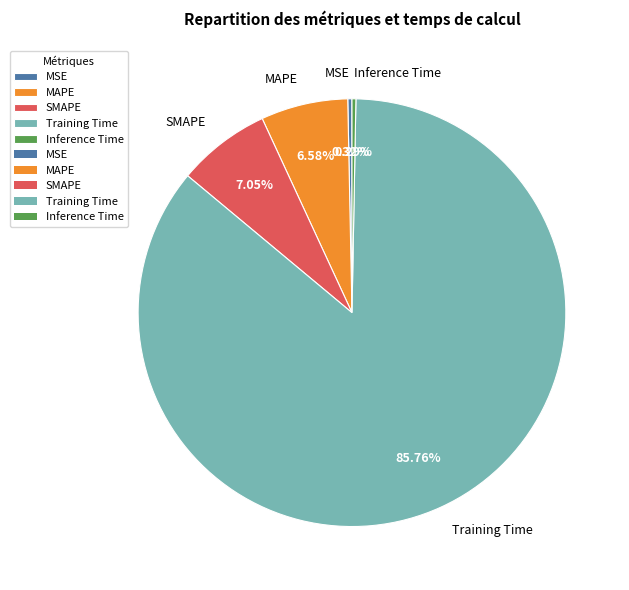

True or false: Training Time accounts for 78% of the total.

False